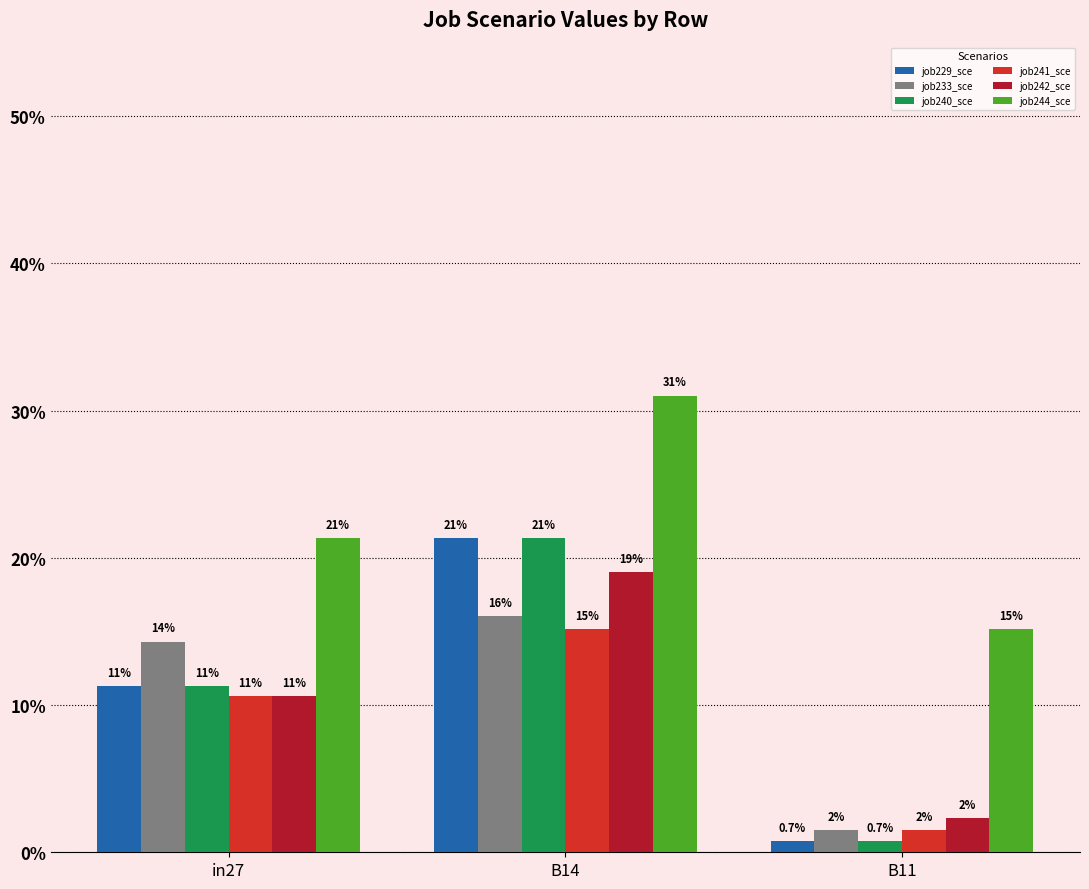

Does the chart contain any negative values?

No